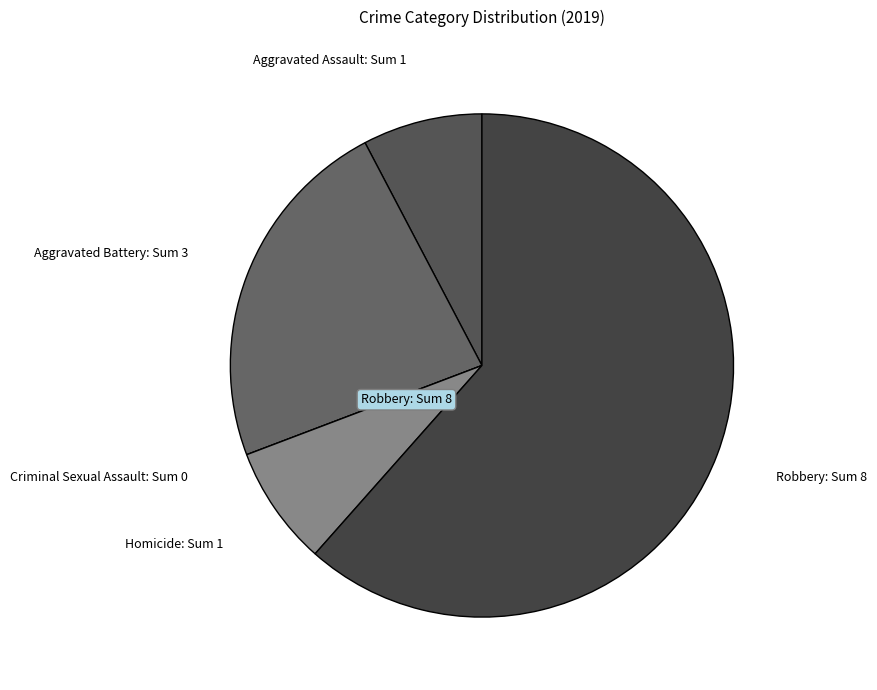

Which category has the biggest portion of the pie?

Robbery